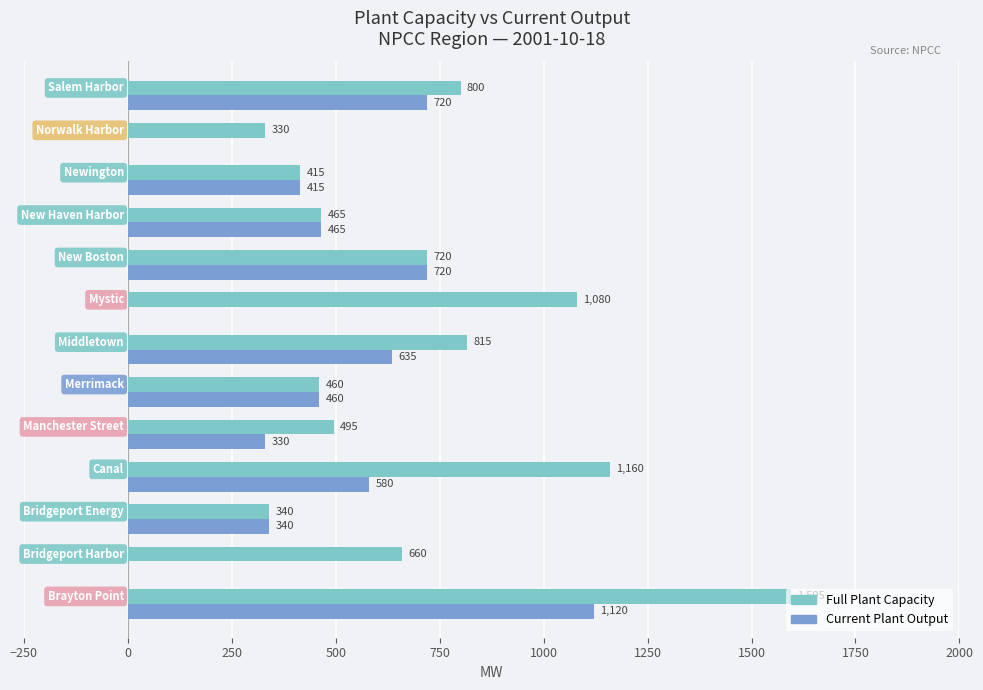

Which series has the largest total across all categories?

Full Plant Capacity